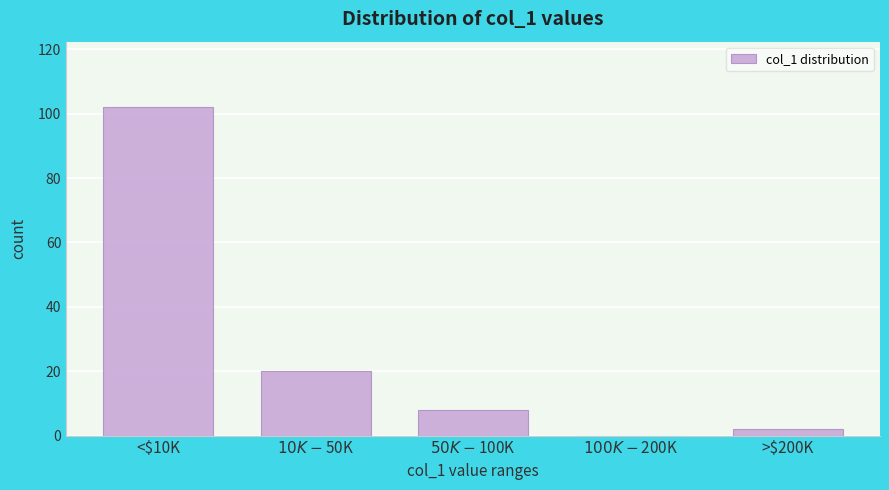

What is the greatest value displayed?

102